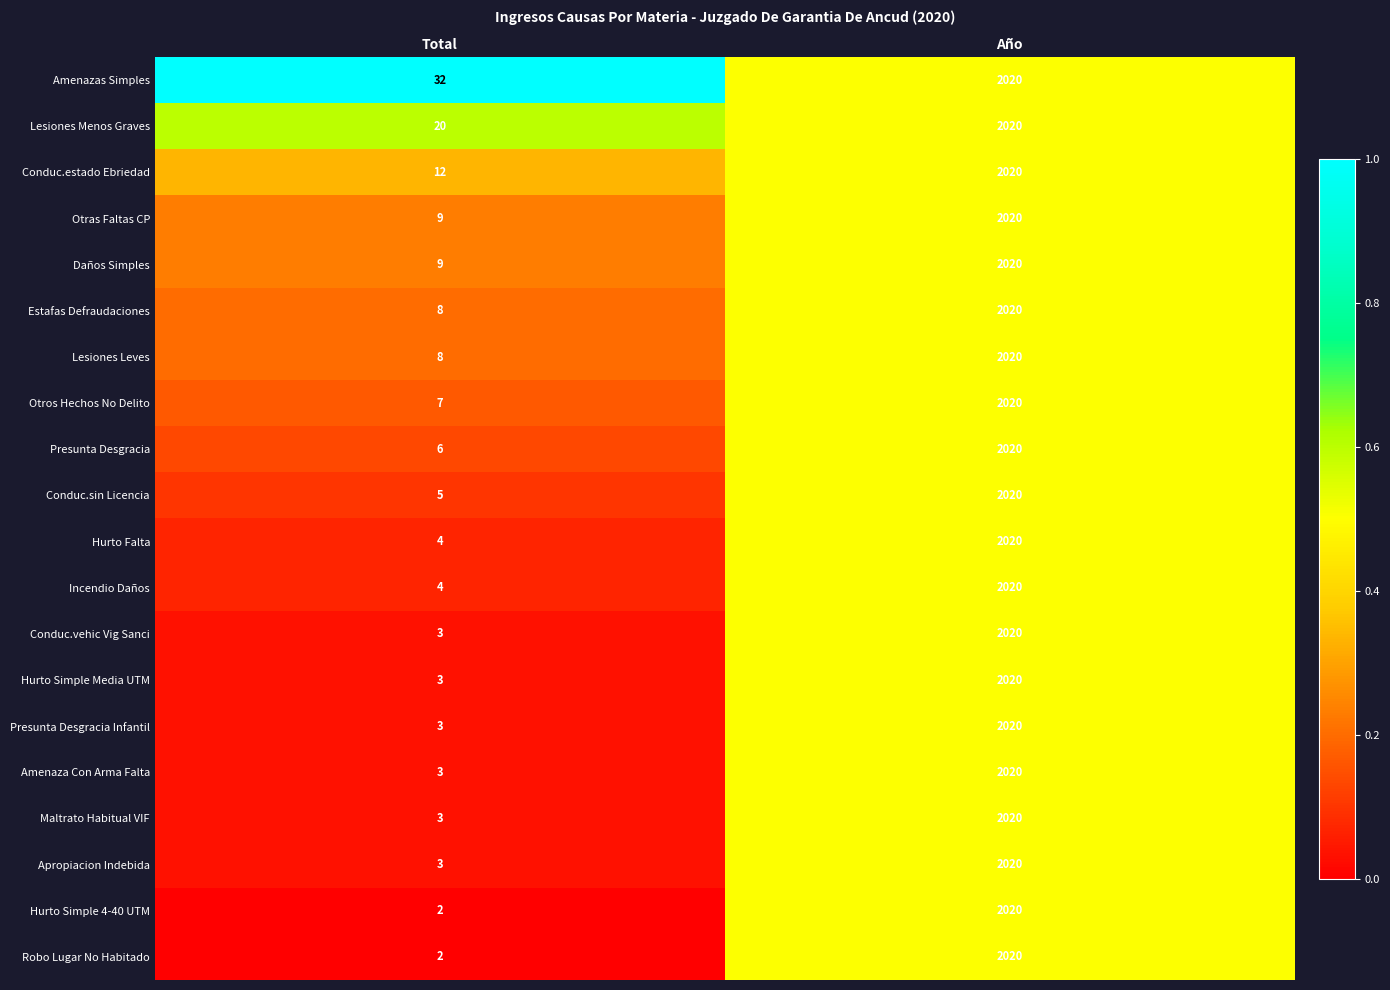

The value of Hurto Simple 4-40 UTM at Año is 1353. True or false?

False